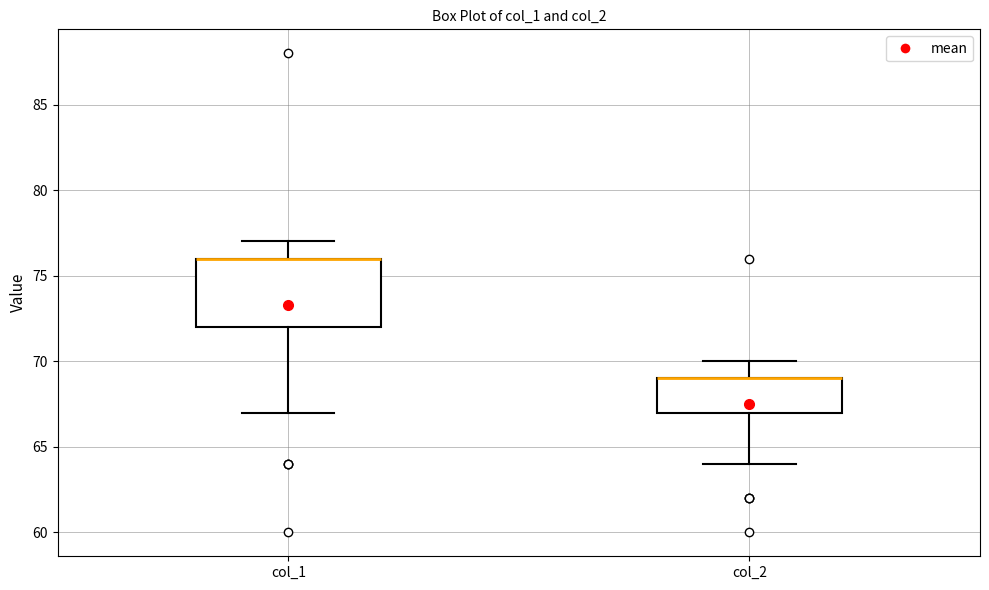

Where is the upper edge of the box for col_2 on the y-axis? The values are not printed on the chart, so give them approximately, as read against the axis.

69